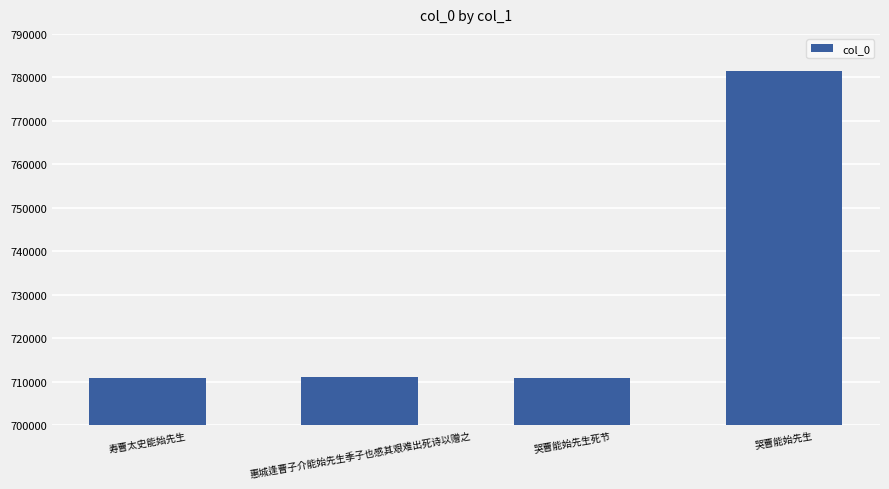

The chart shows a value of 1084131 at 寿曹太史能始先生. True or false?

False